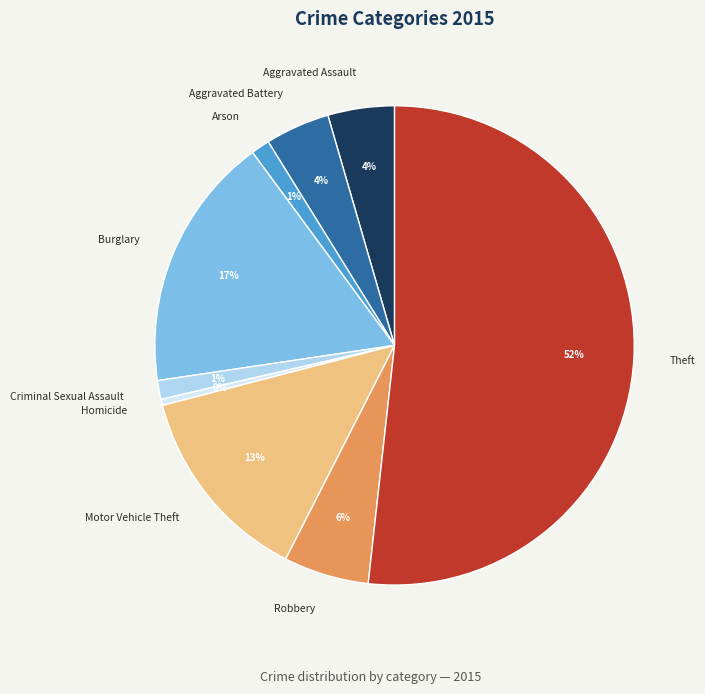

To the nearest percent, what is the combined percentage of Robbery and Motor Vehicle Theft?

19%